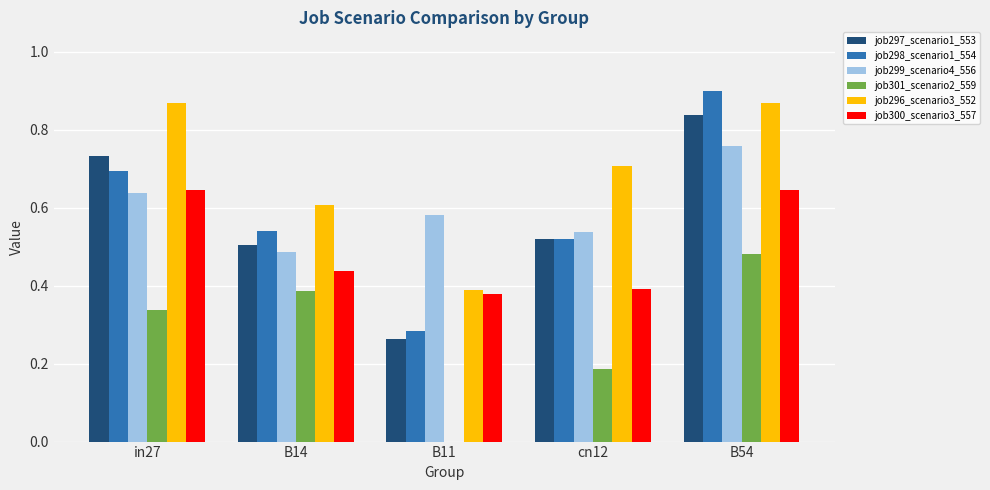

Is the value of job297_scenario1_553 at B14 greater than the value of job299_scenario4_556 at B14?

Yes